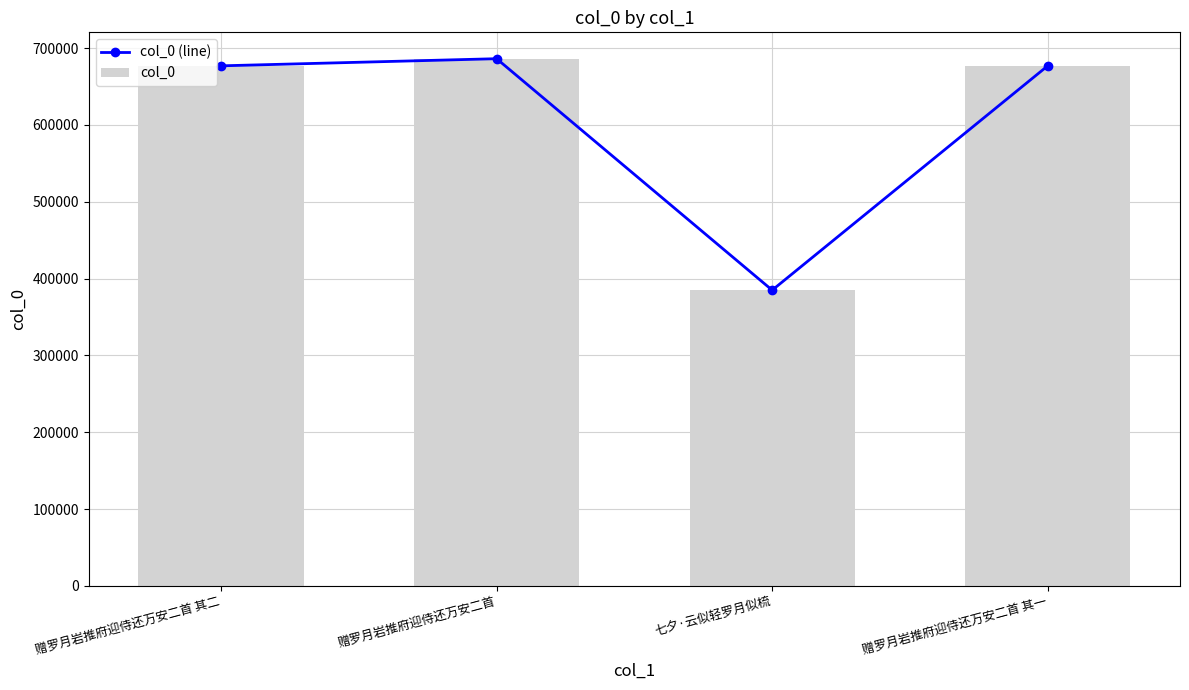

Which series has the widest spread of values?

col_0 (line)